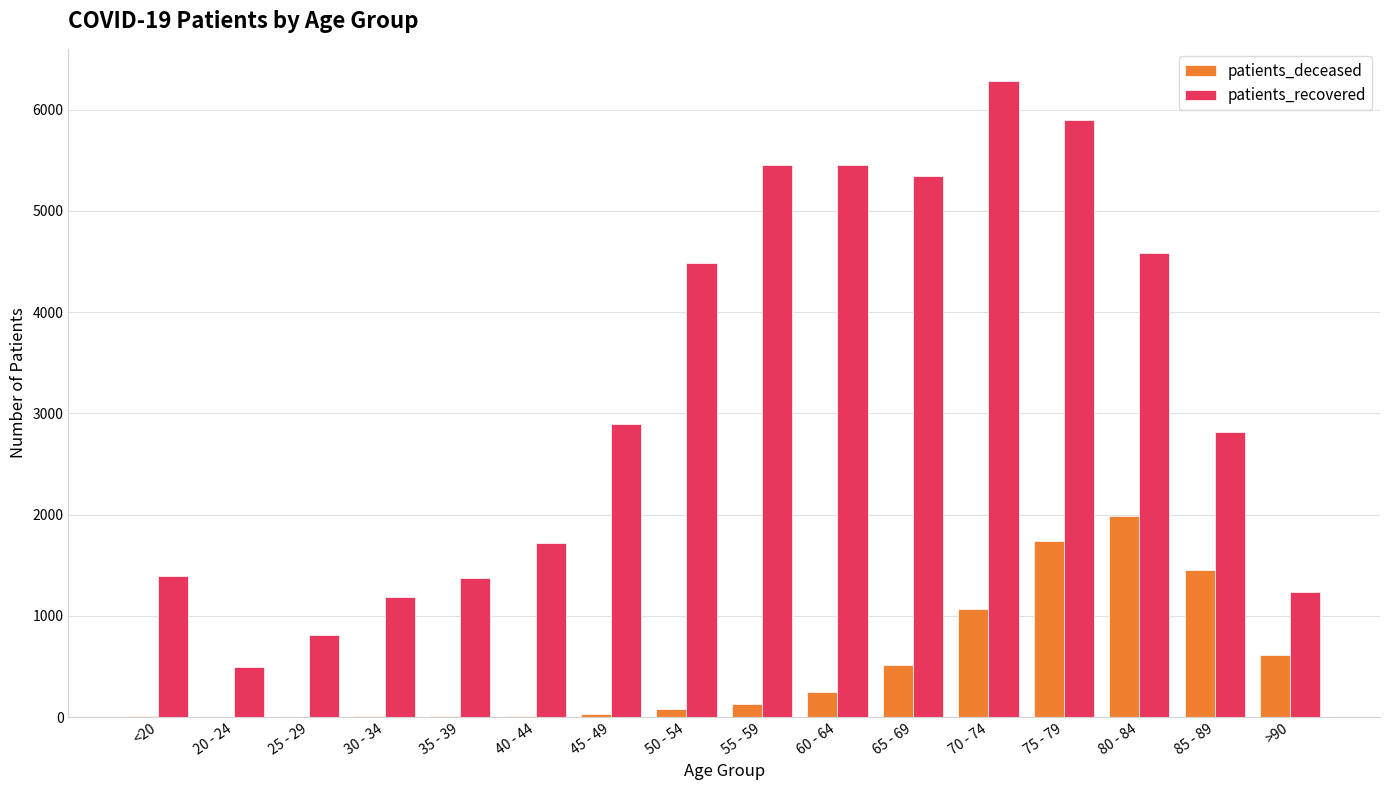

What are all the series names shown in the legend?

patients_deceased, patients_recovered